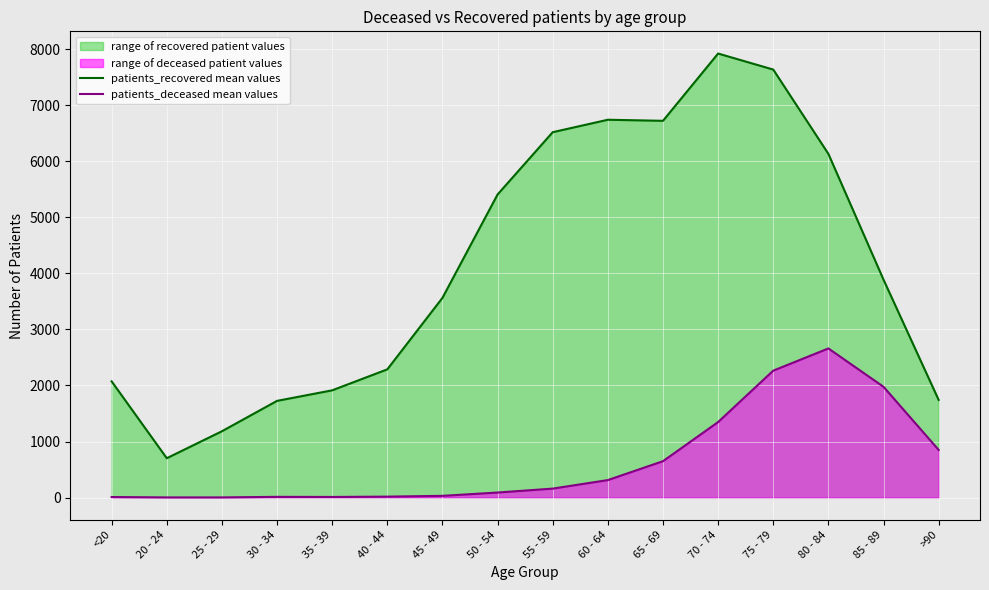

True or false: patients_recovered mean values and patients_deceased mean values intersect in this chart.

False